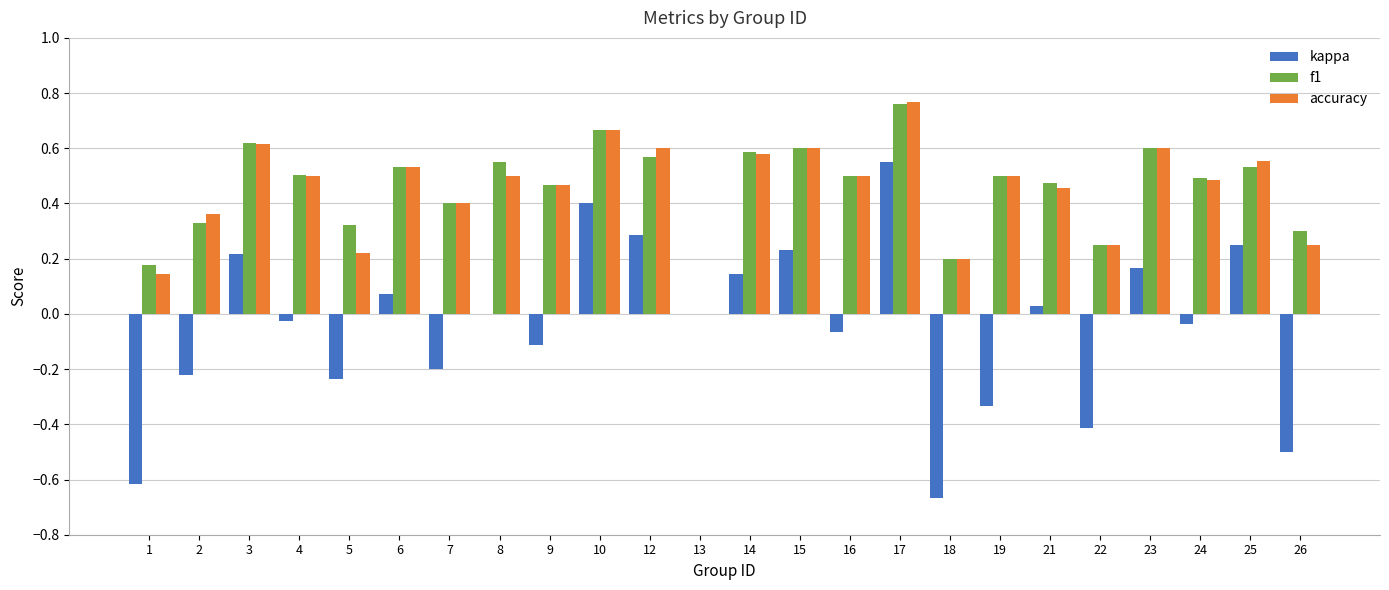

True or false: f1 has a value of 0.6 at 23.

True